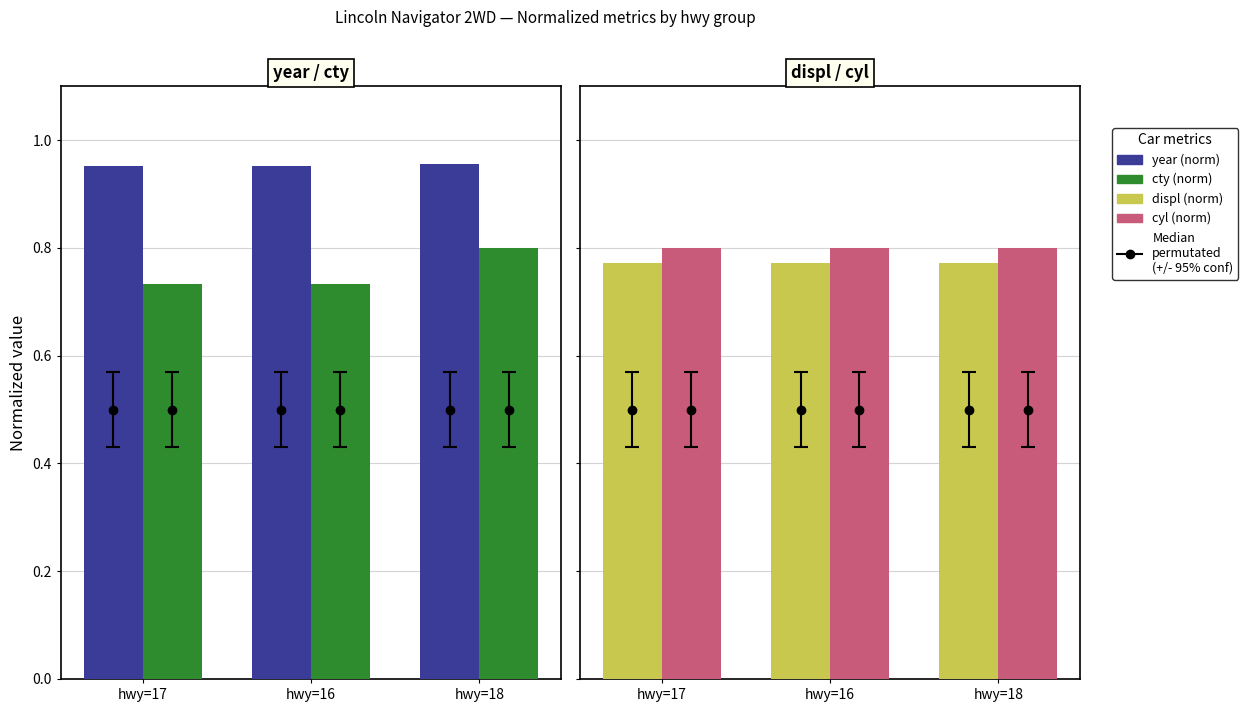

What is the sum of all cyl (norm) values?

2.4